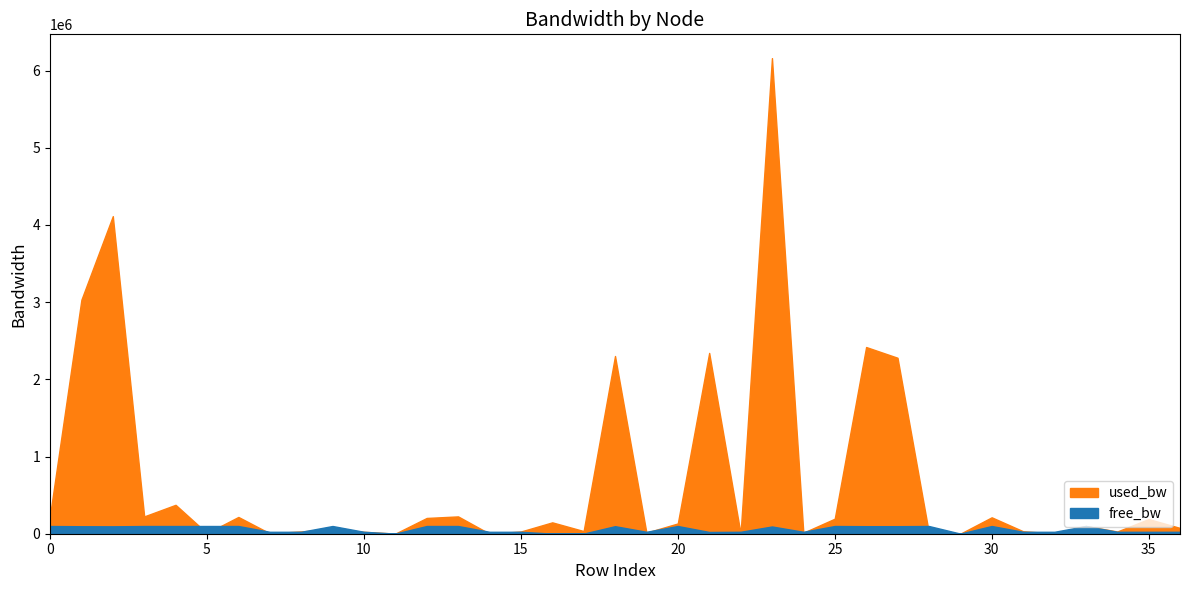

True or false: used_bw has more than 0 points higher than both neighbors.

True